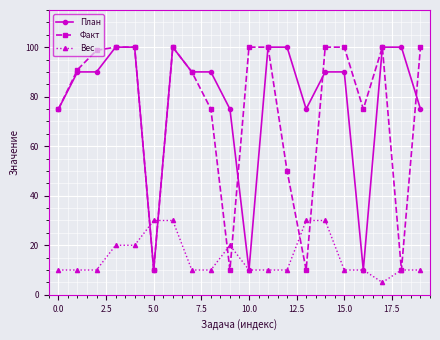

At how many categories does at least one series exceed 34?

19